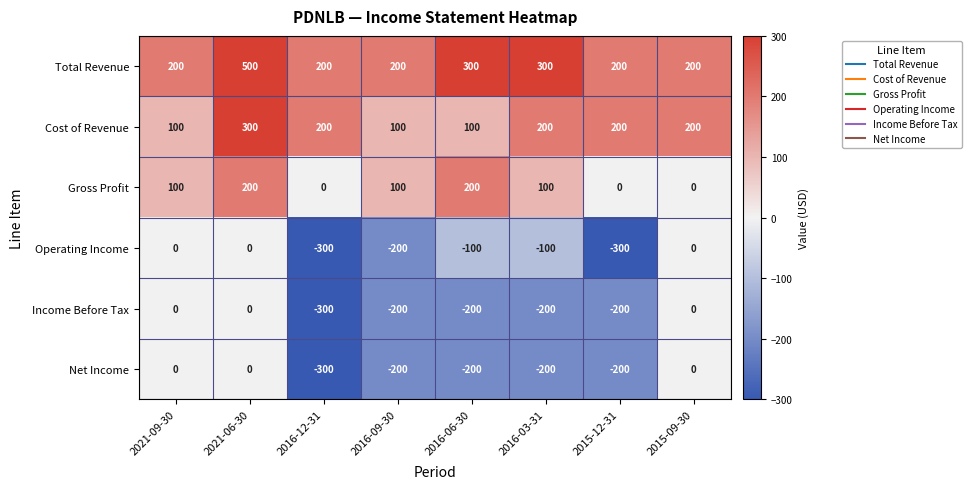

Count the number of categories in the chart.

8